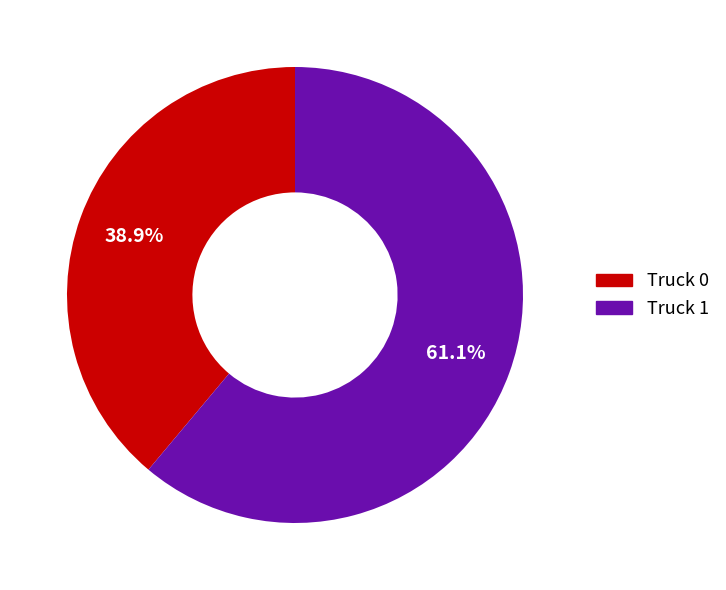

To the nearest percent, what portion does Truck 1 represent?

61%